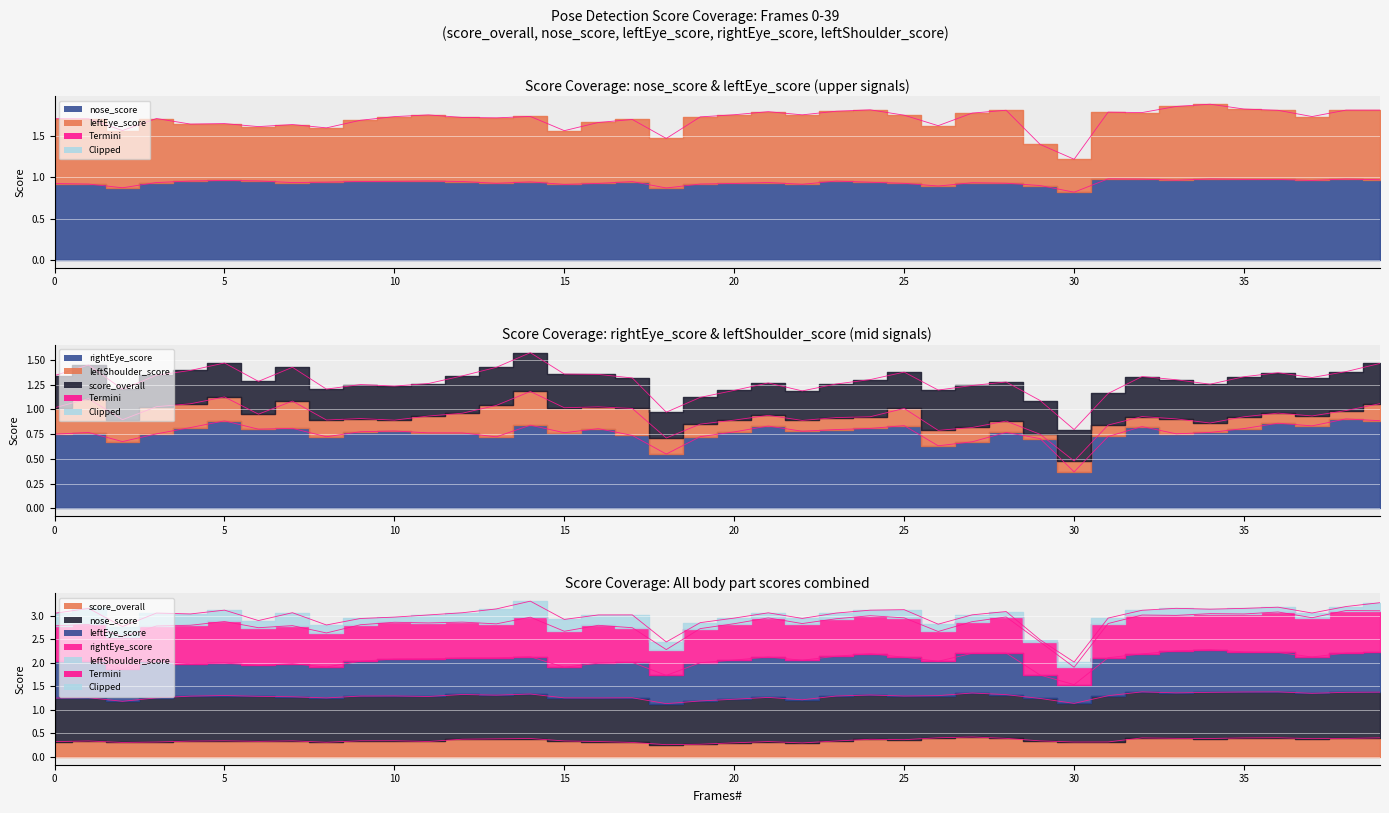

At how many categories does at least one series exceed 1?

40